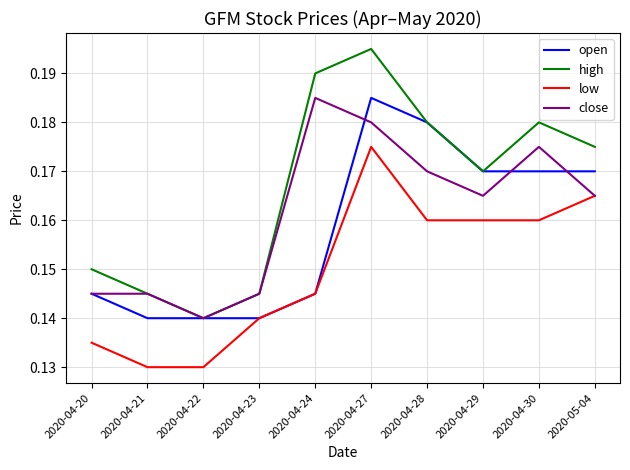

The high series shows 0.3 at 2020-04-28. True or false?

False